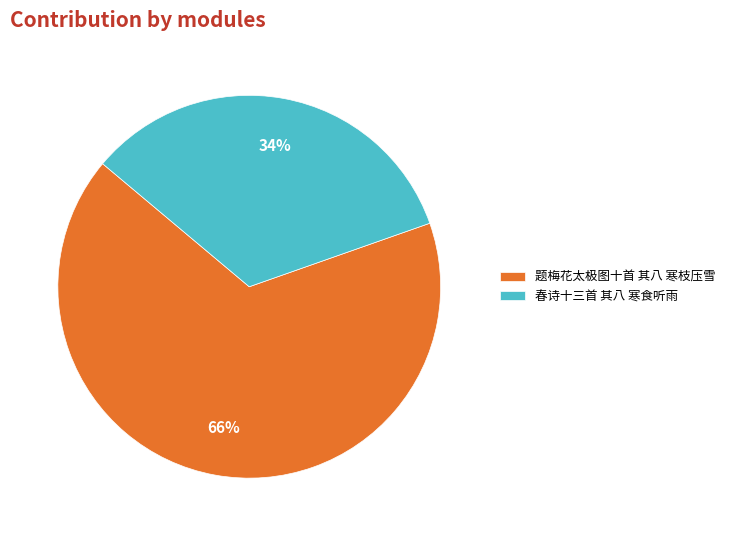

Combined, do 春诗十三首 其八 寒食听雨 and 题梅花太极图十首 其八 寒枝压雪 account for over 50%?

Yes